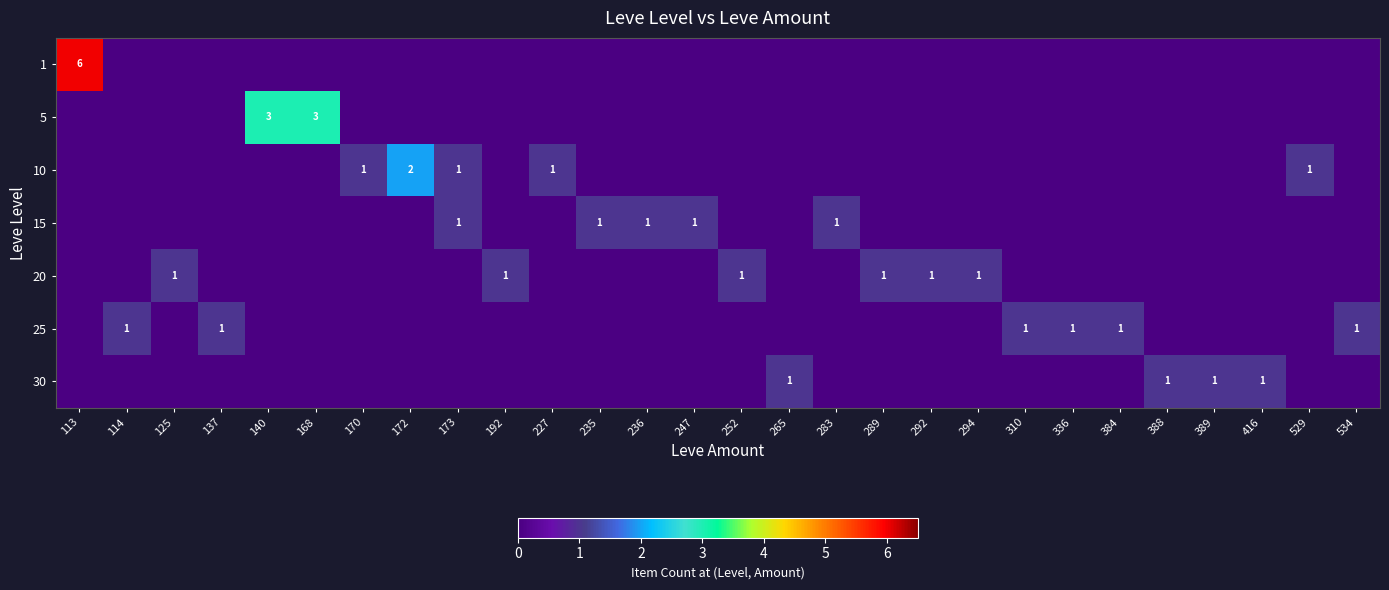

What is the difference between the highest and lowest values at 192?

1